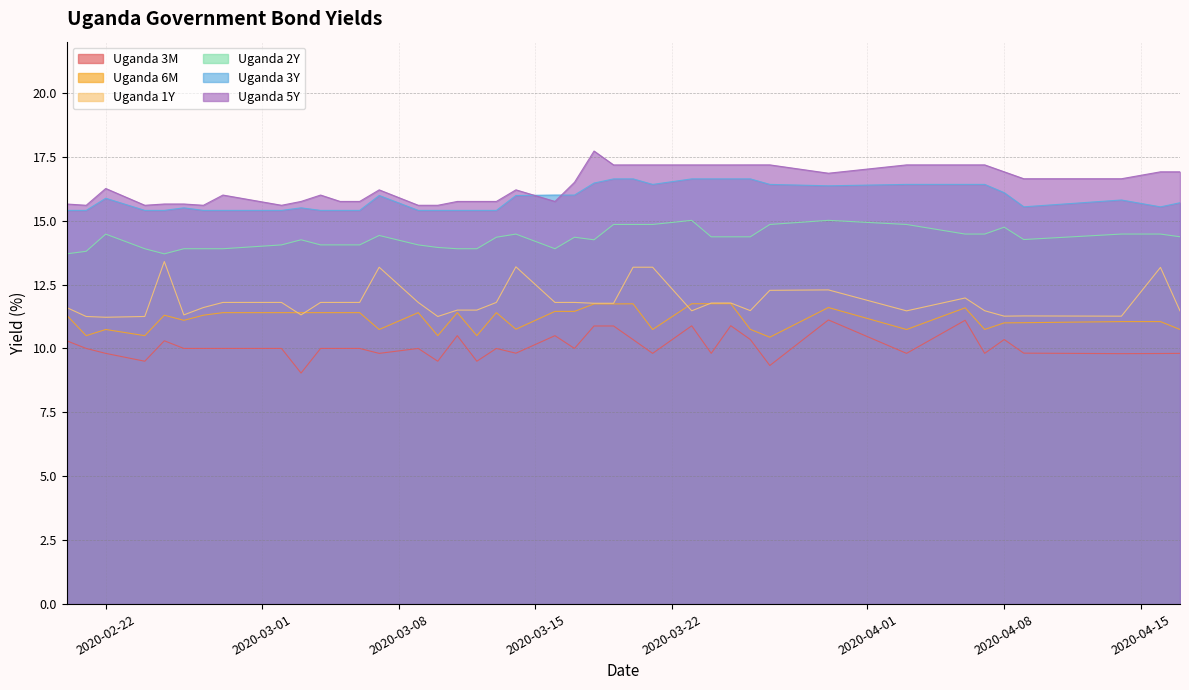

True or false: Uganda 3M has a value of 14.4 at 27.

False